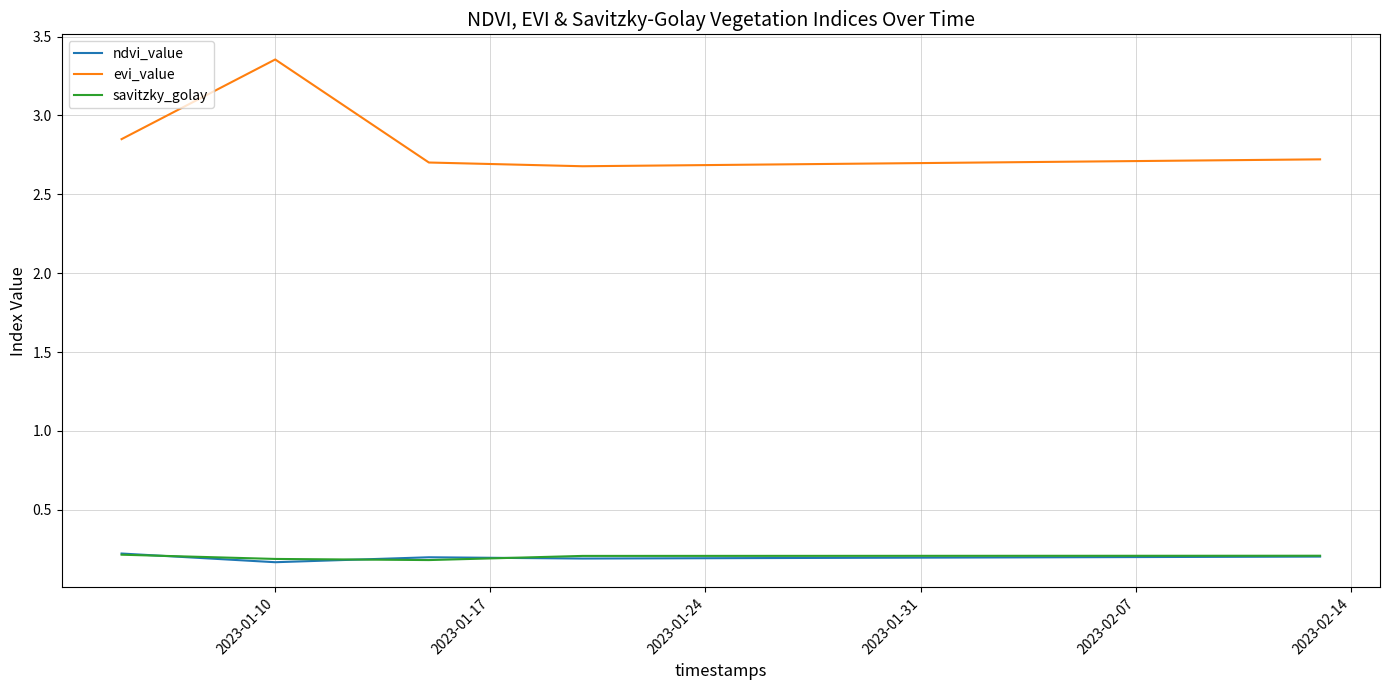

True or false: evi_value and savitzky_golay cross at least once.

False